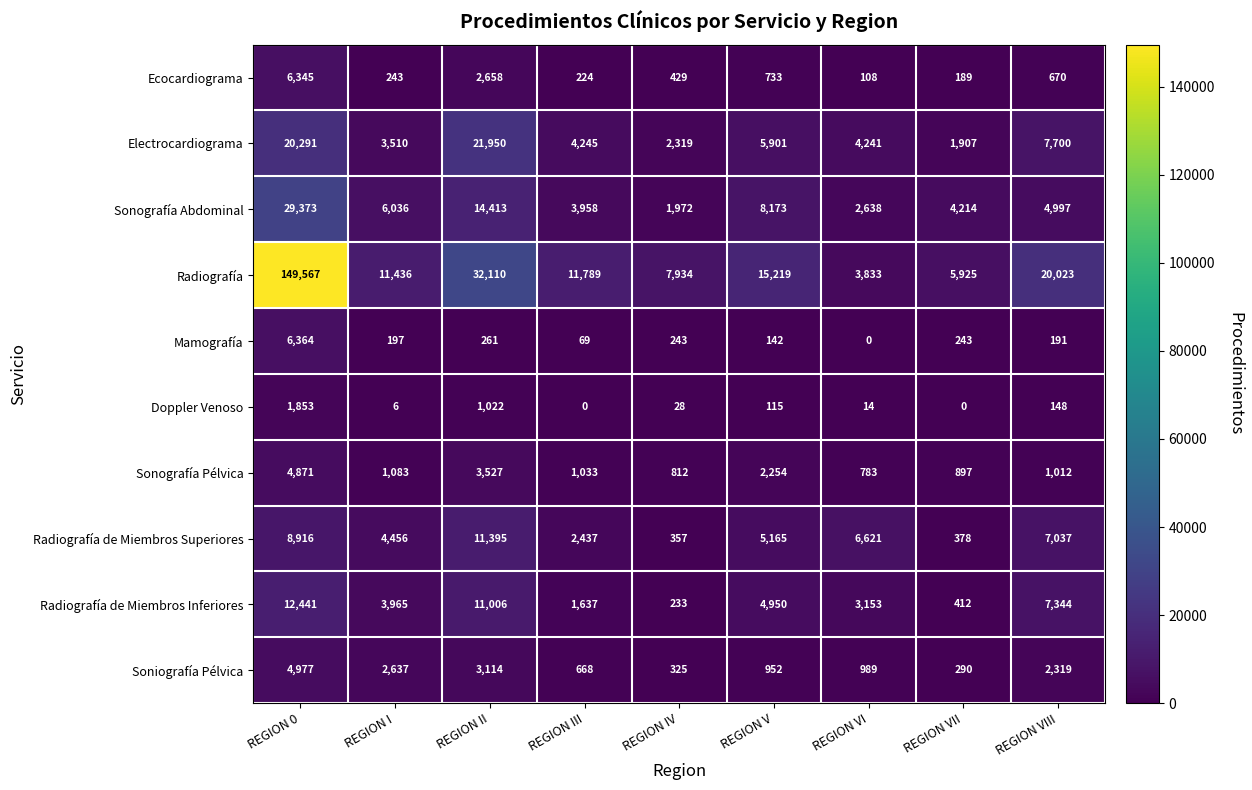

At which label does Radiografía de Miembros Inferiores first exceed 3965?

REGION 0